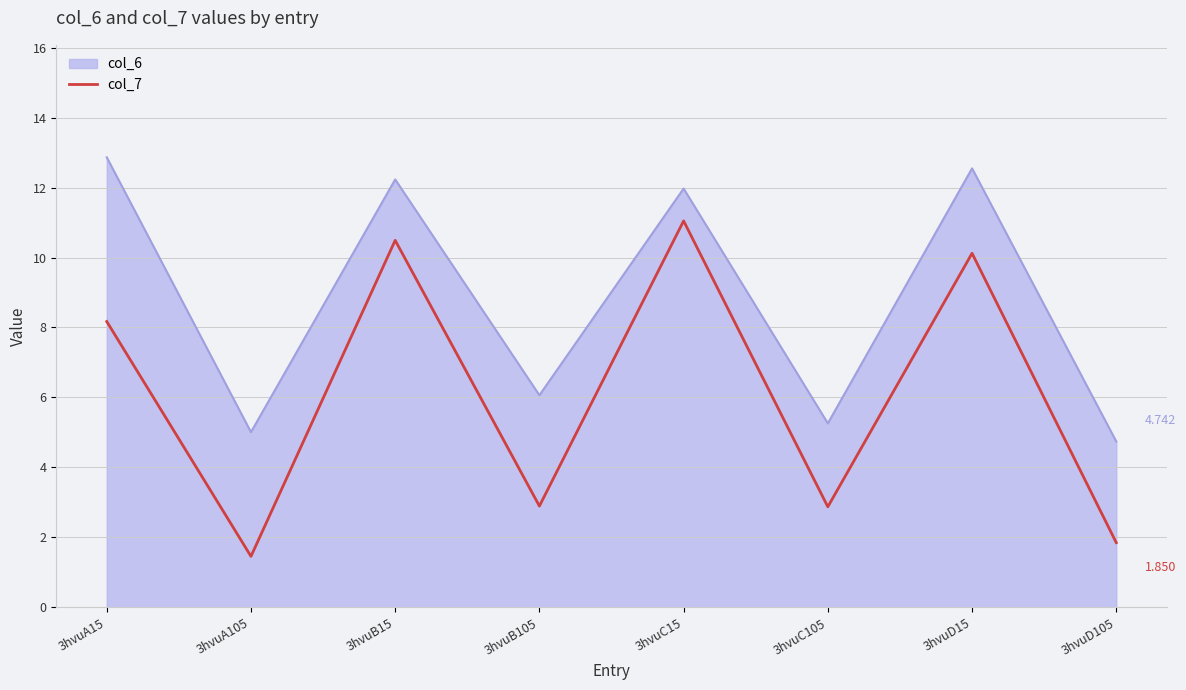

What is the label of the 2nd point from the right?

3hvuD15